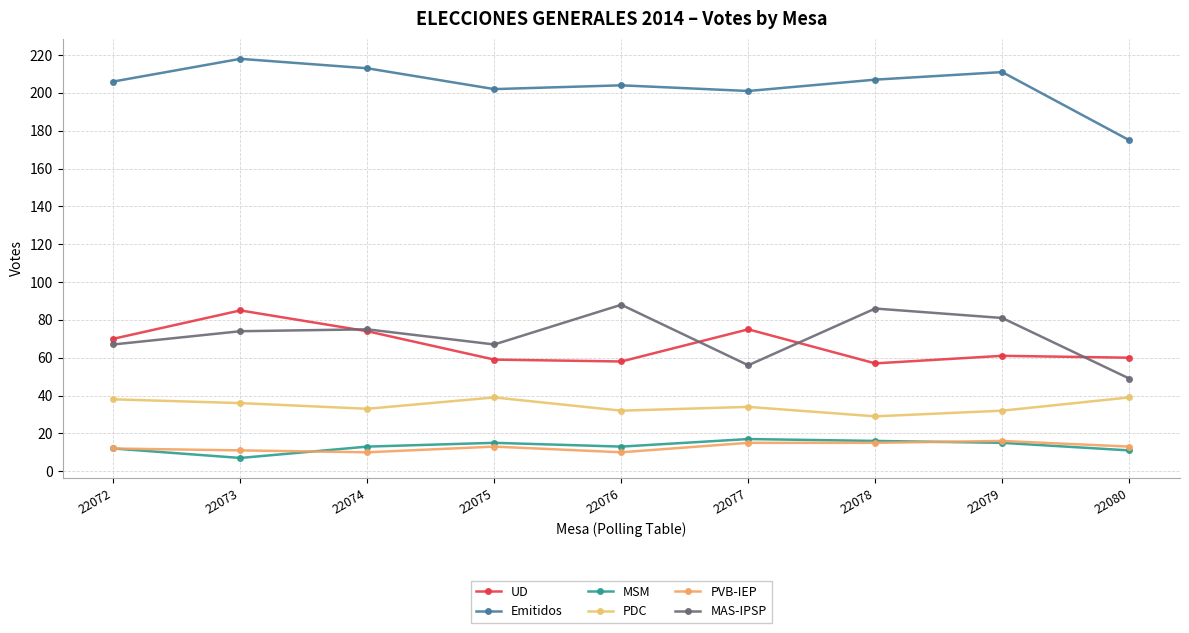

What is the minimum value shown in the chart?

7